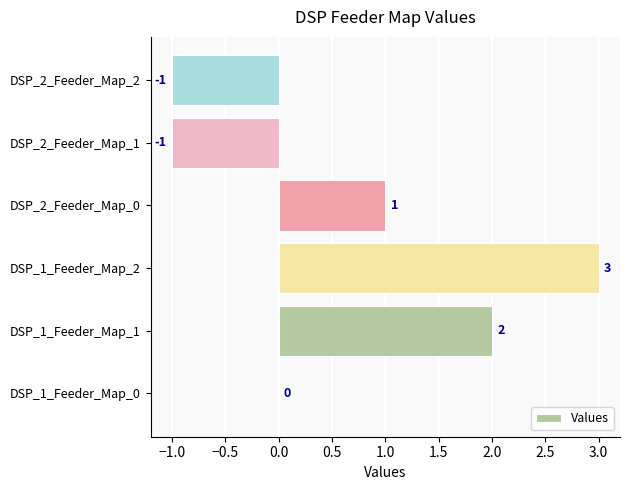

What is the sum of all values?

4